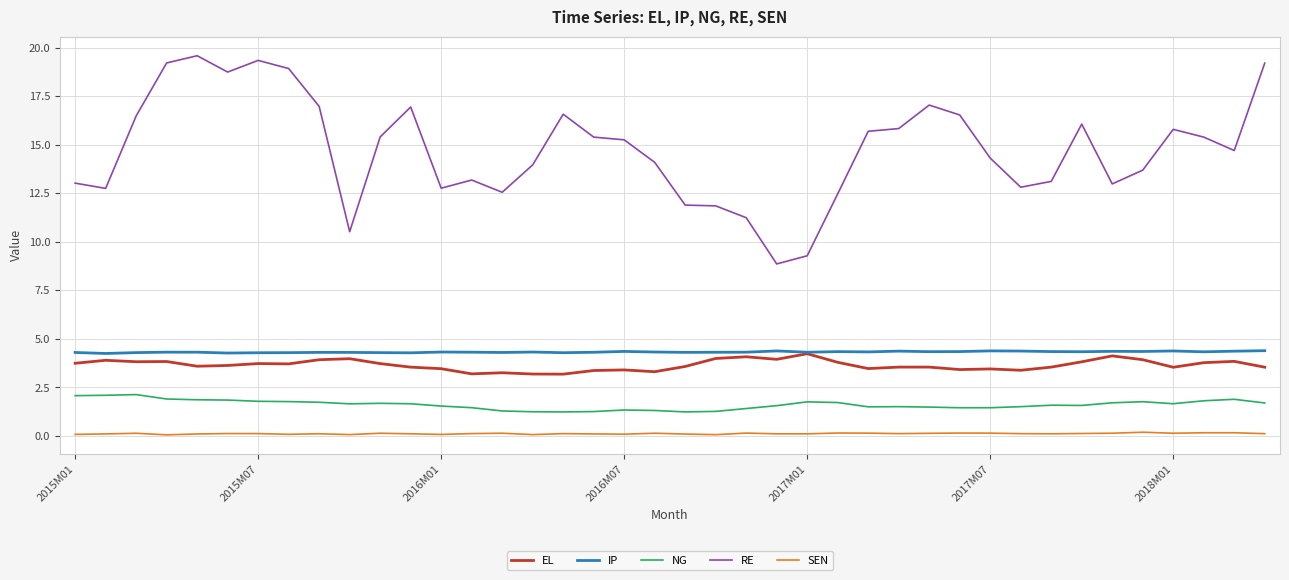

True or false: EL and RE cross at least once.

False